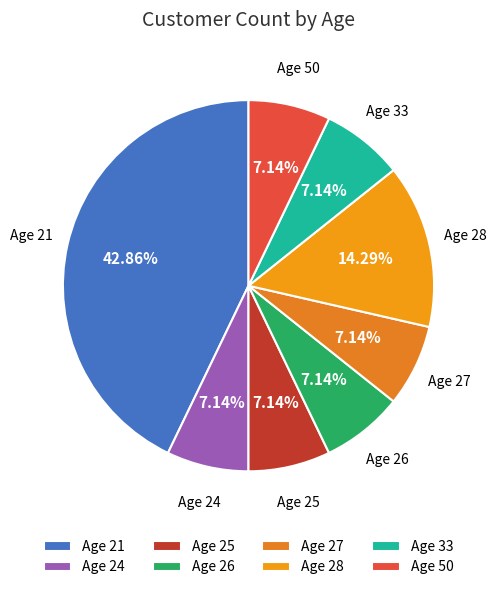

How many slices are in this pie chart?

8